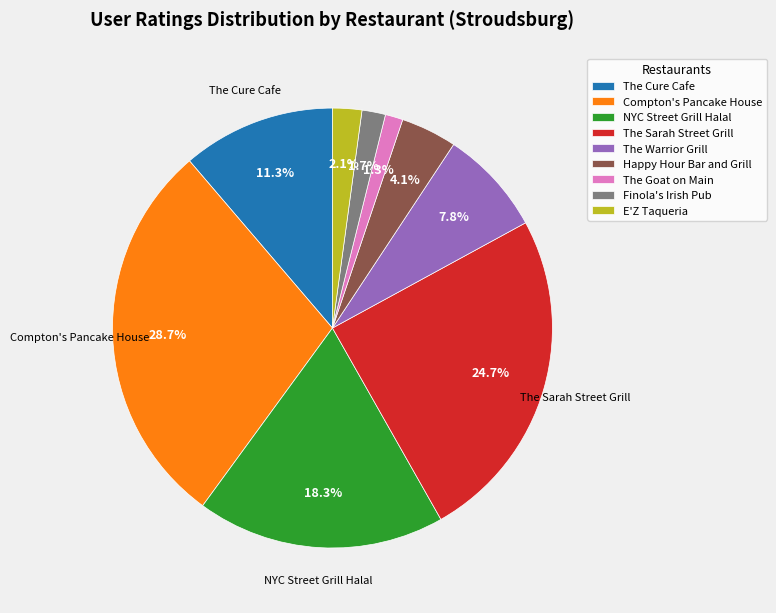

How many slices are in this pie chart?

9